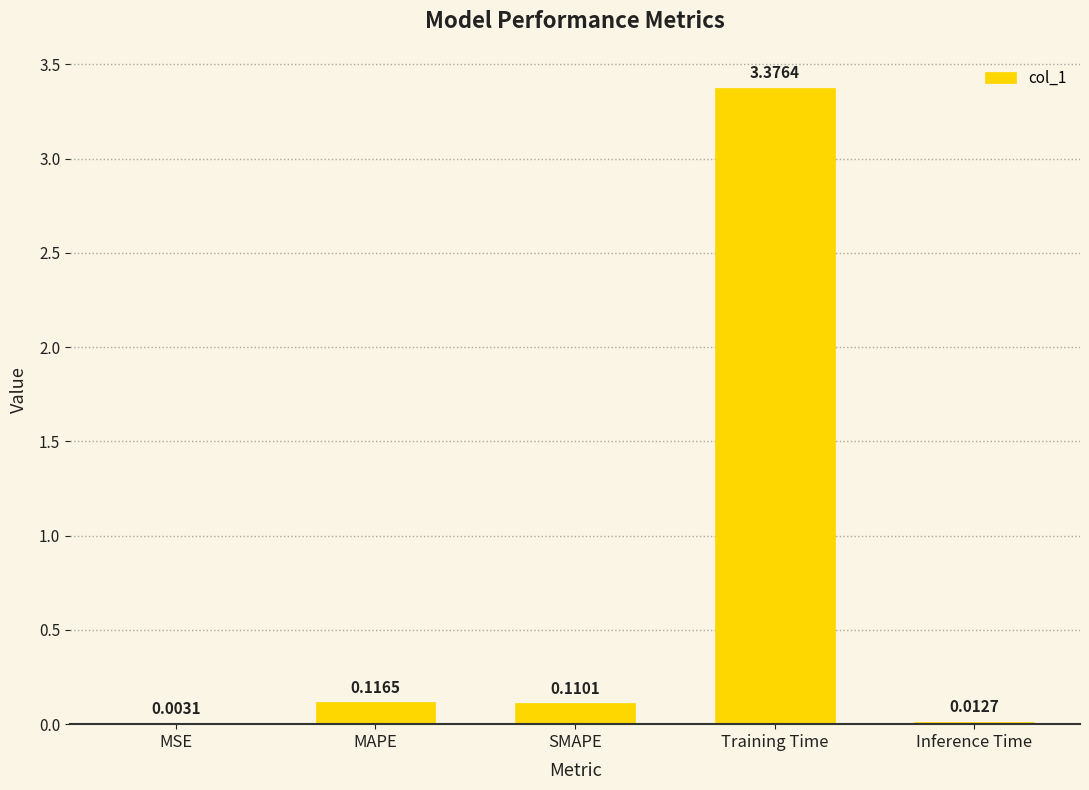

Which category has the highest value across all series?

Training Time